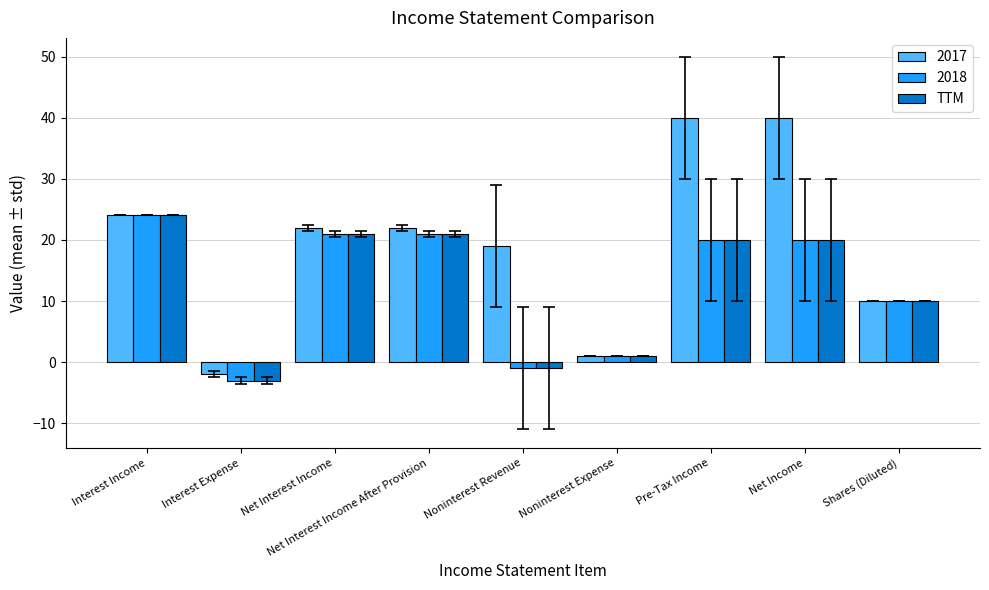

What is the difference between the TTM values at Interest Income and Net Income?

4